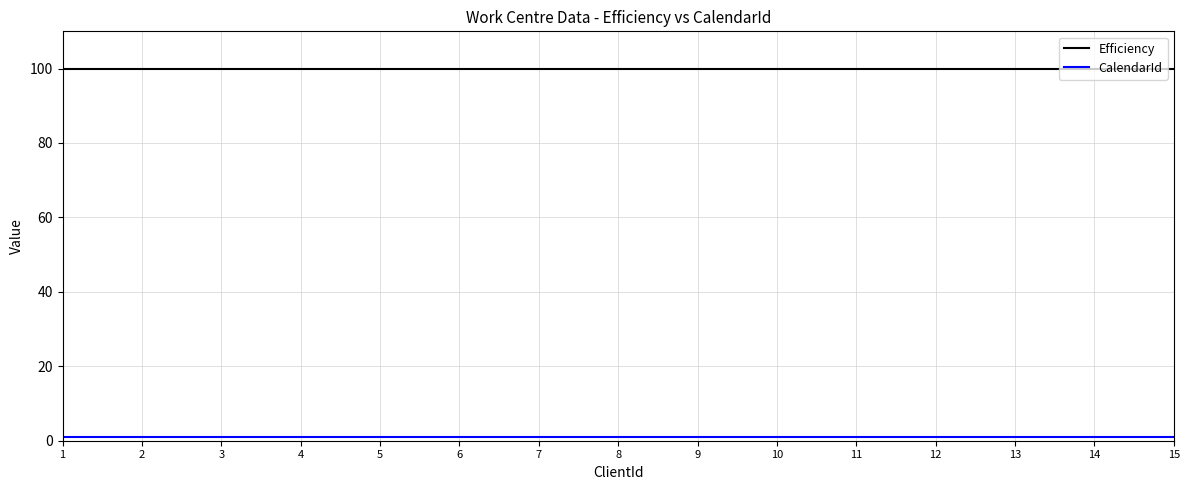

How many lines are shown in the chart?

2